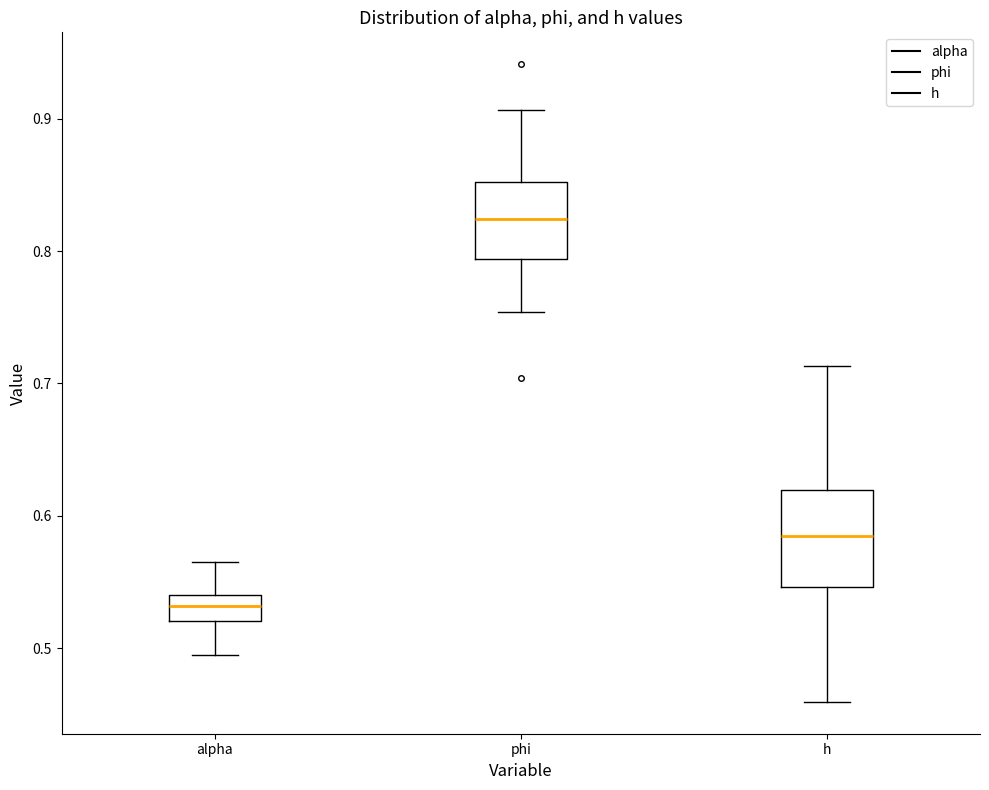

Which box has the lowest median line?

alpha